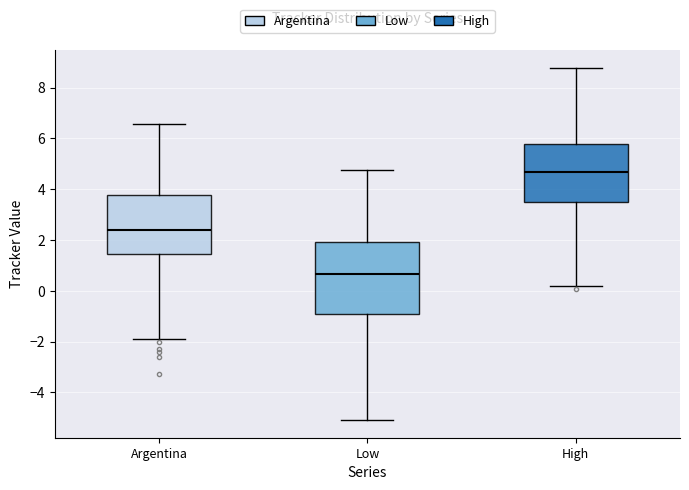

Which box's median line is the lowest?

Low